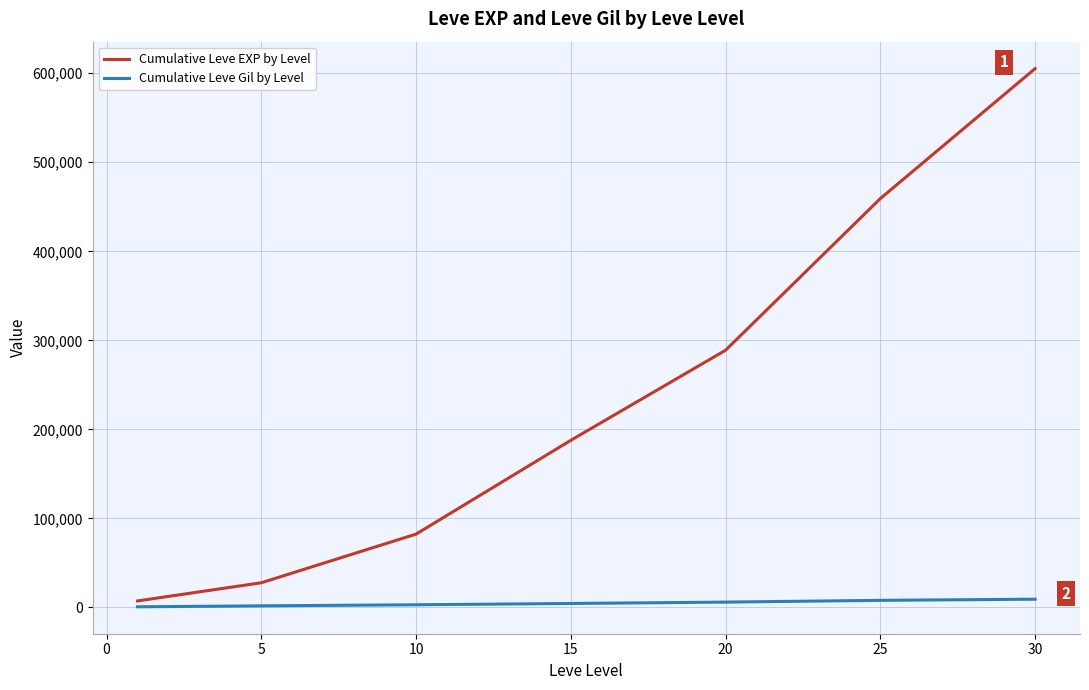

List the series in order of their peak value, lowest first.

Cumulative Leve Gil by Level, Cumulative Leve EXP by Level